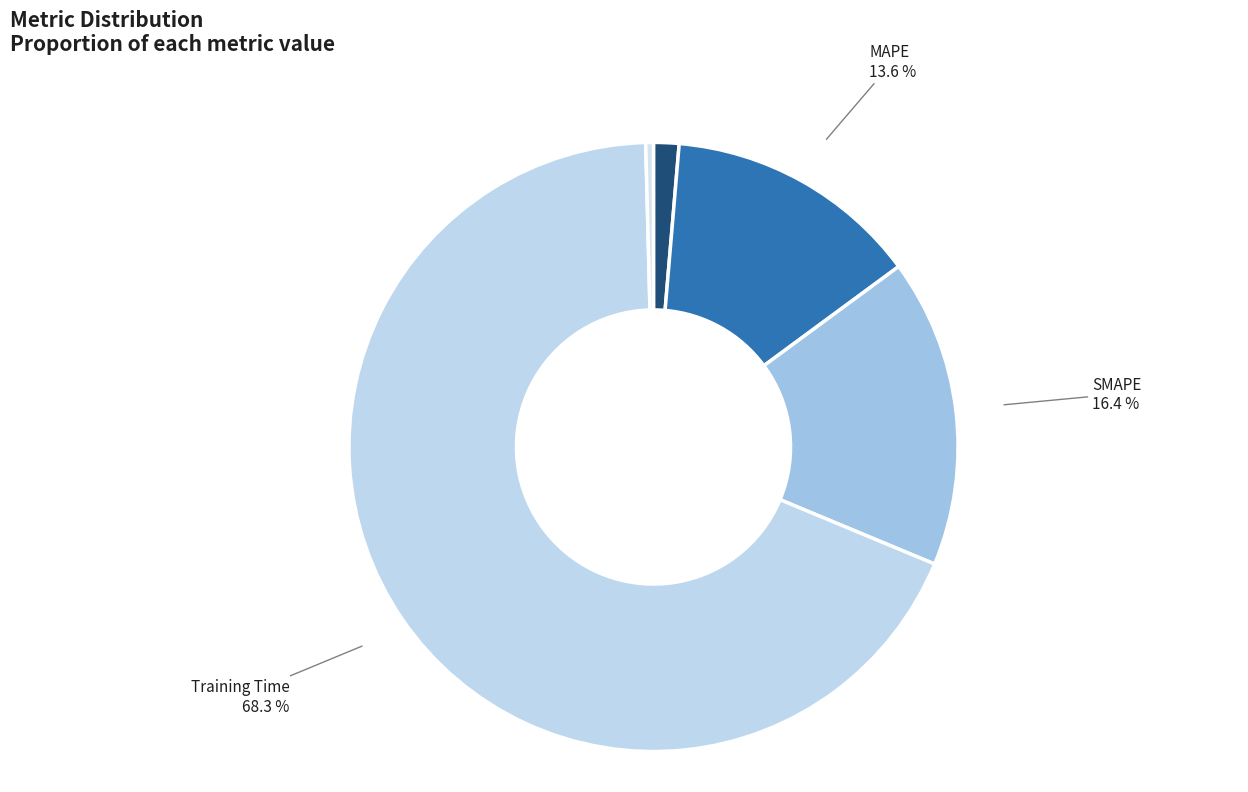

To the nearest percent, what portion does SMAPE represent?

16%